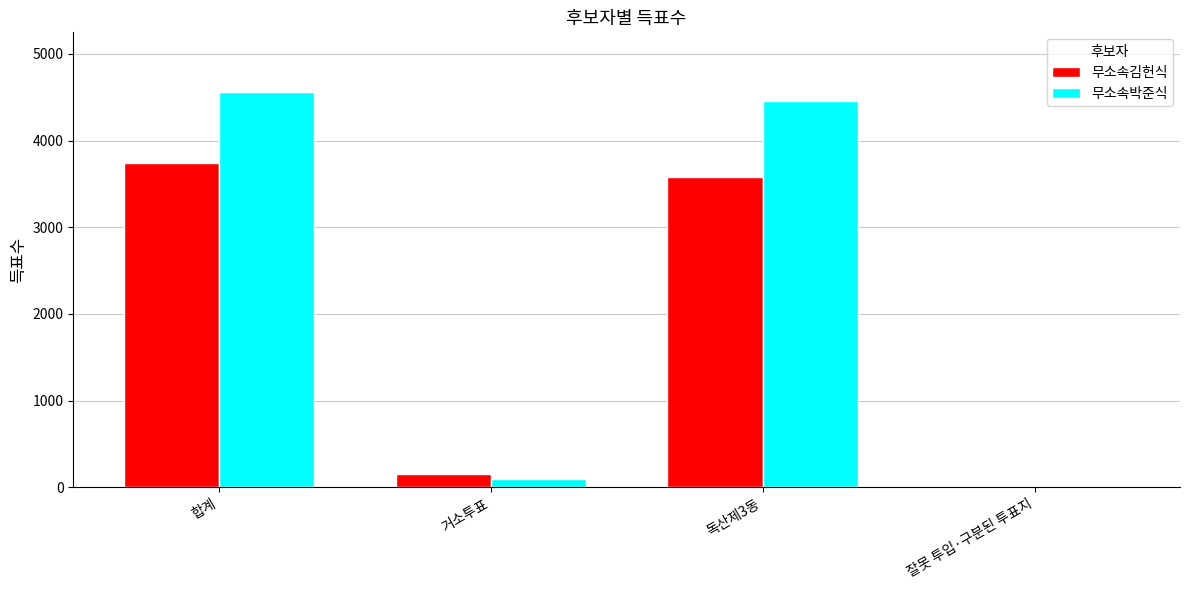

What is the highest value of the 무소속김헌식 series?

3738